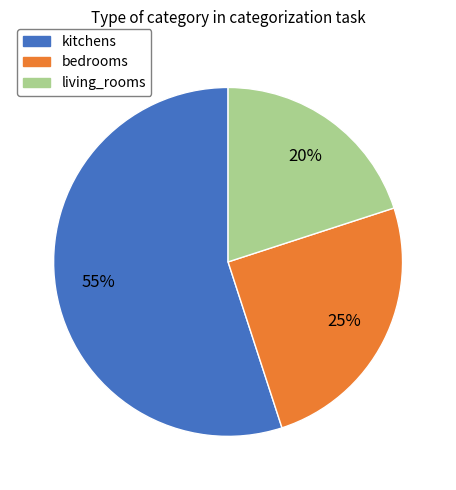

How many segments does this pie chart have?

3